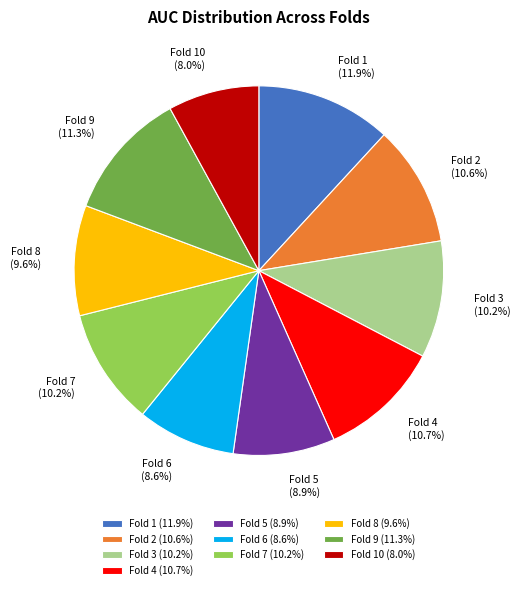

To the nearest percent, what percentage of the pie is Fold 5?

9%